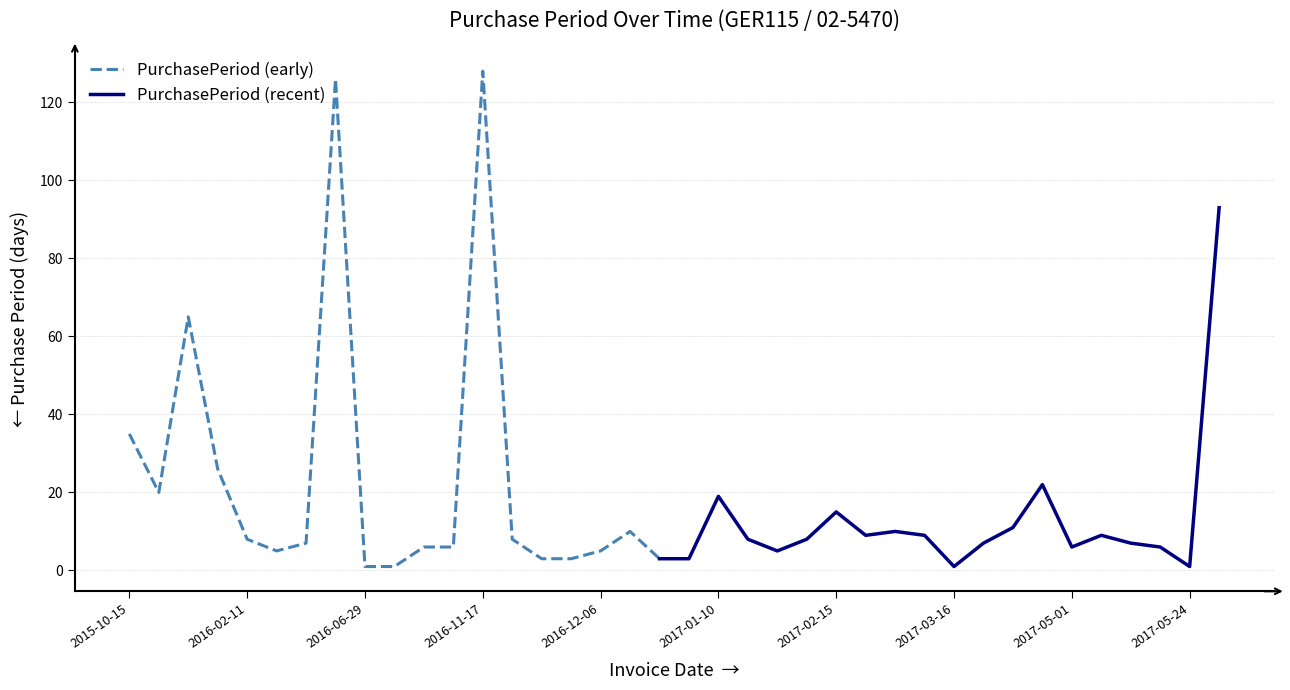

Reading right to left, extract all data points from this chart.

2017-08-25=93	2017-05-24=1	2017-05-23=6	2017-05-17=7	2017-05-10=9	2017-05-01=6	2017-04-25=22	2017-04-03=11	2017-03-23=7	2017-03-16=1	2017-03-15=9	2017-03-06=10	2017-02-24=9	2017-02-15=15	2017-01-31=8	2017-01-23=5	2017-01-18=8	2017-01-10=19	2016-12-22=3	2016-12-19=3	2016-12-16=10	2016-12-06=5	2016-12-01=3	2016-11-28=3	2016-11-25=8	2016-11-17=128	2016-07-12=6	2016-07-06=6	2016-06-30=1	2016-06-29=1	2016-06-28=126	2016-02-23=7	2016-02-16=5	2016-02-11=8	2016-02-03=26	2016-01-08=65	2015-11-04=20	2015-10-15=35